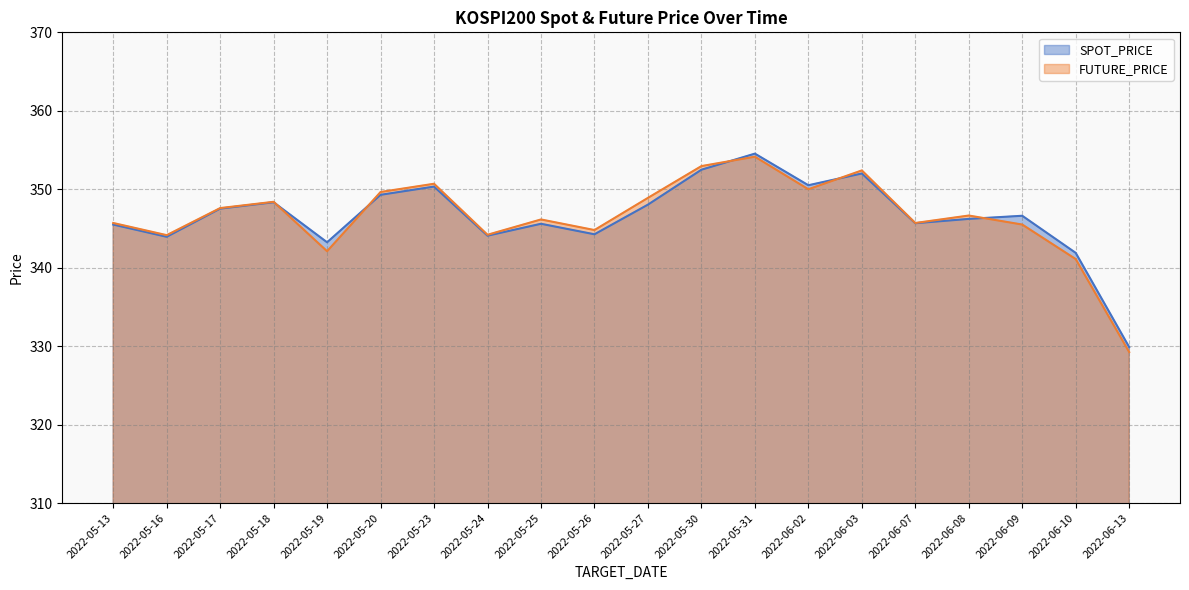

How many times do SPOT_PRICE and FUTURE_PRICE cross each other?

5